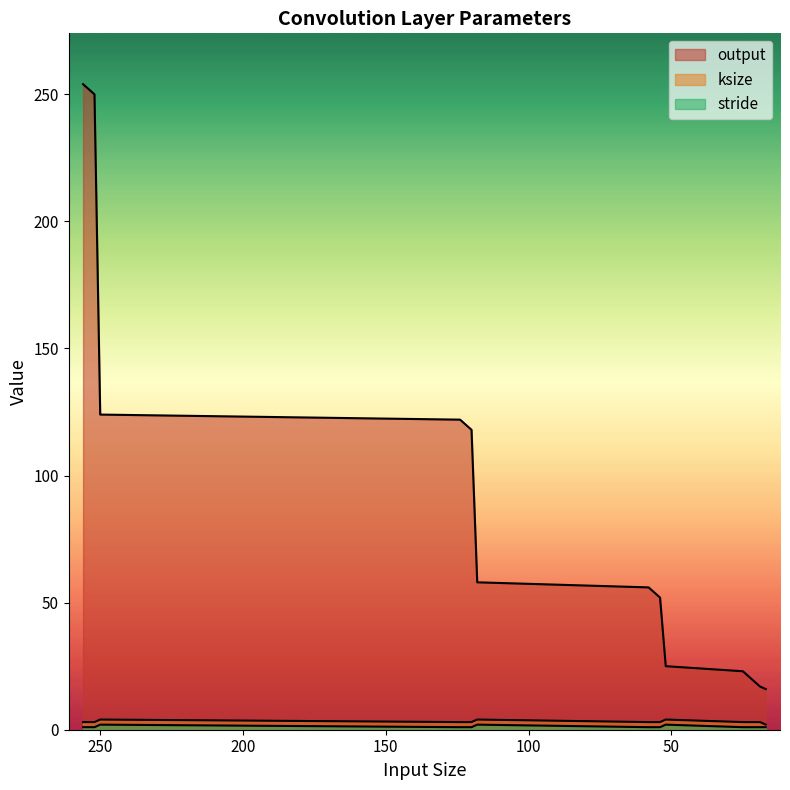

True or false: ksize and output intersect in this chart.

False